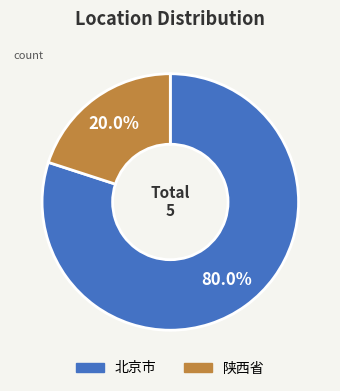

What is the total percentage of 北京市 and 陕西省?

100.0%